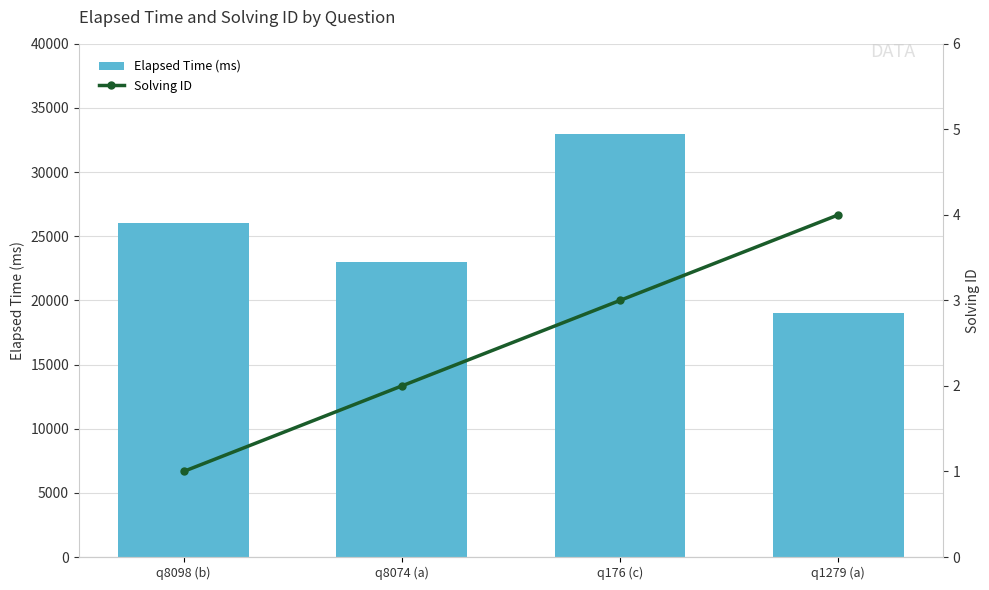

What is the label of the 1st bar from the right?

q1279 (a)